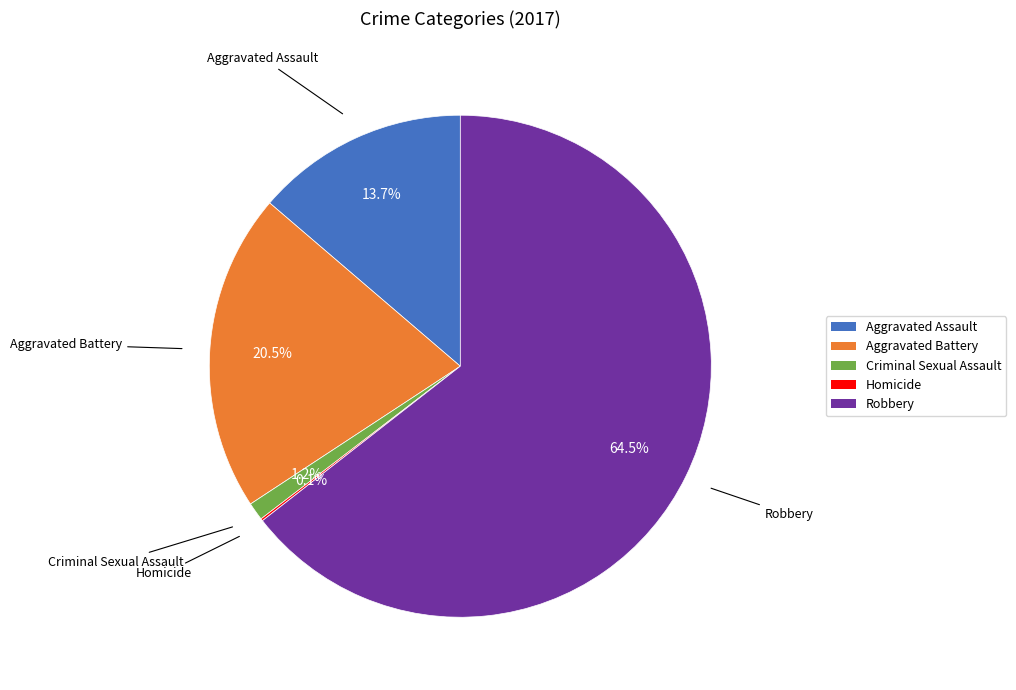

What portion of the pie excludes Robbery?

35.5%